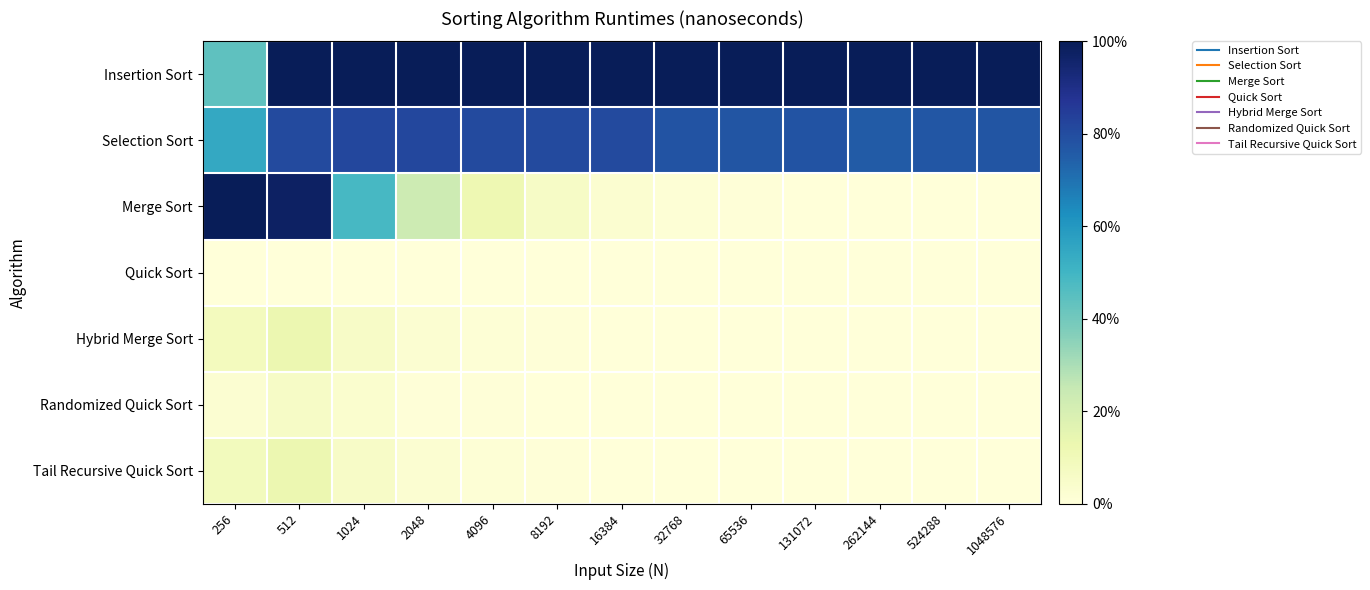

List the series in order of their peak value, lowest first.

Quick Sort, Randomized Quick Sort, Tail Recursive Quick Sort, Hybrid Merge Sort, Selection Sort, Insertion Sort, Merge Sort